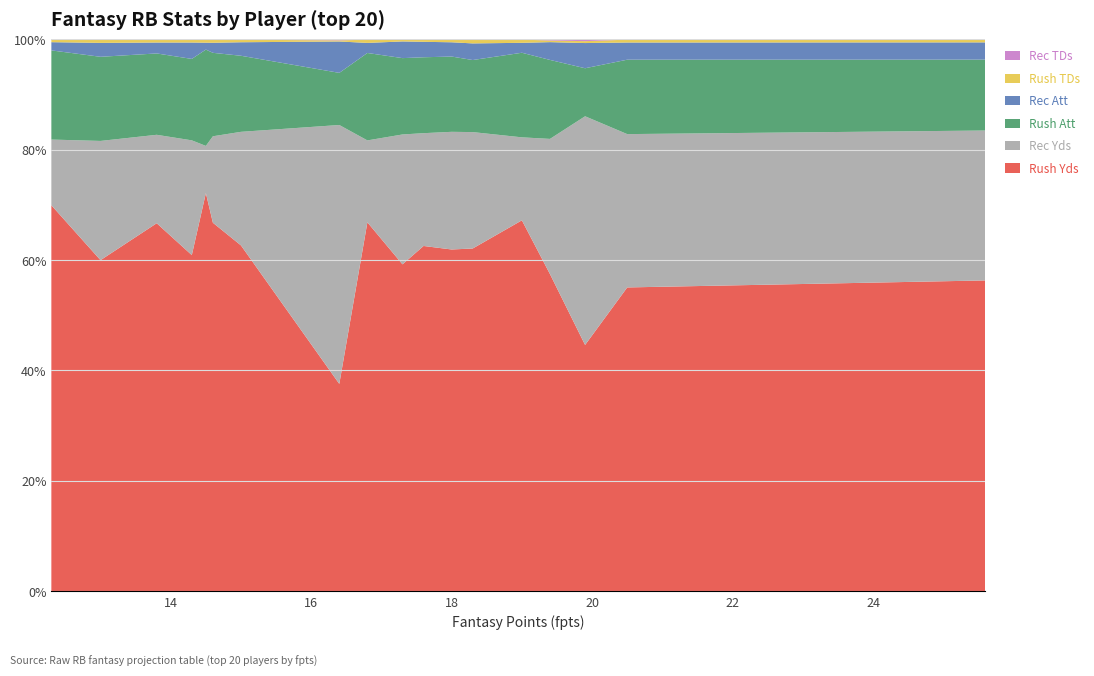

Reading left to right, extract all data points from this chart.

rush_yds: 99.1	74.3	51.8	76.7	93.4	74.2	79.0	80.5	74.5	80.6	37.0	69.1	73.3	81.0	61.5	67.4	54.7	65.8	63.4	39.5
rec_yds: 47.8	37.5	48.1	32.7	20.9	25.2	27.2	26.3	29.6	17.9	46.2	22.7	17.2	9.6	21.0	16.2	19.7	11.2	10.4	28.8
rush_att: 22.6	18.2	10.1	19.1	21.3	15.6	17.4	17.7	17.4	19.1	9.3	15.2	16.6	19.6	14.9	14.9	13.9	15.2	16.1	10.0
rec_att: 5.5	4.2	5.3	4.3	2.5	3.6	3.3	3.6	3.8	2.2	5.6	2.7	2.0	1.4	3.0	2.0	2.3	1.4	1.4	3.6
rush_tds: 0.8	0.7	0.4	0.4	0.8	0.8	0.6	0.5	0.4	0.7	0.2	0.5	0.6	0.7	0.5	0.5	0.5	0.5	0.6	0.2
rec_tds: 0.2	0.1	0.4	0.3	0.1	0.1	0.1	0.1	0.1	0.1	0.2	0.1	0.1	0.0	0.1	0.1	0.1	0.0	0.0	0.1